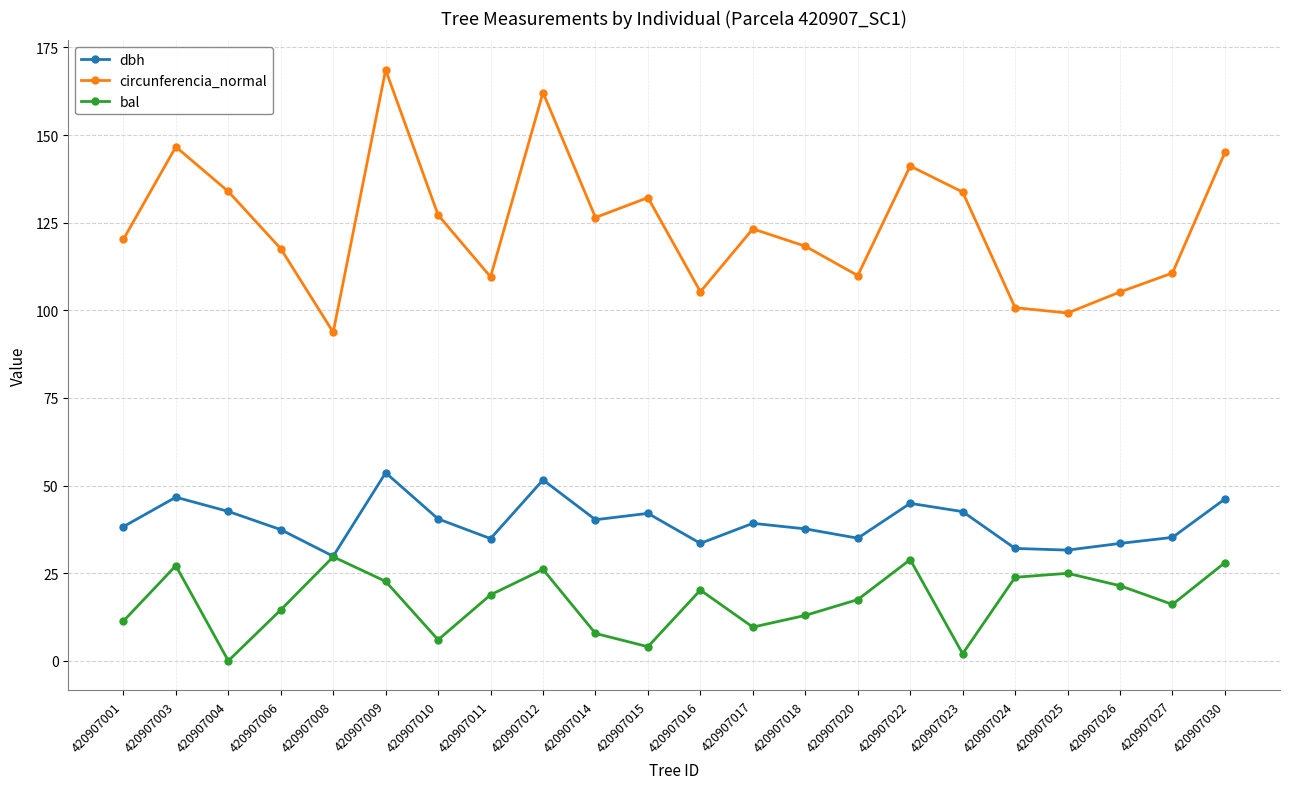

Rank the series by their average value, from highest to lowest.

circunferencia_normal, dbh, bal